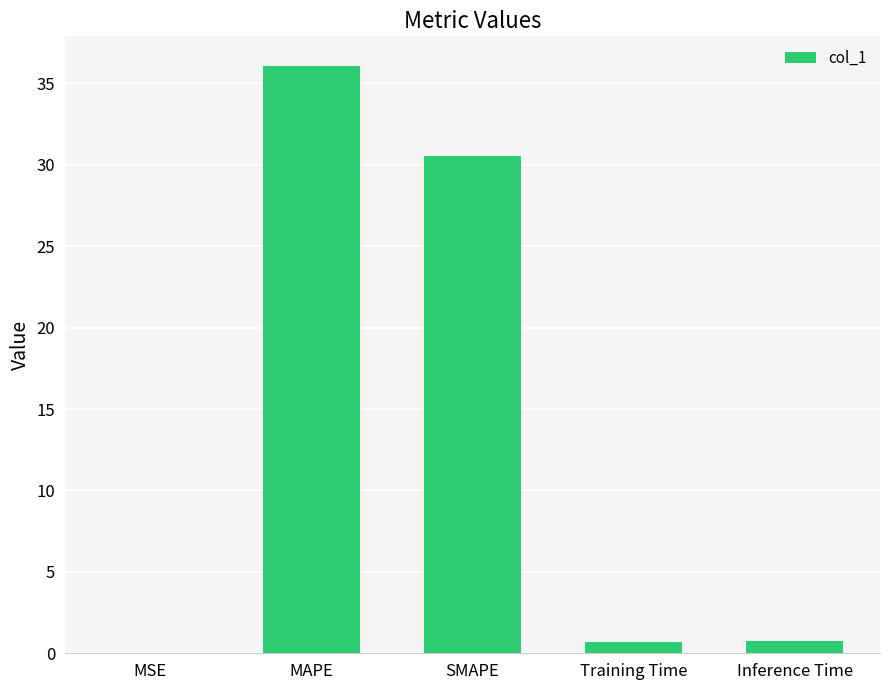

What is the maximum value shown in the chart?

36.1